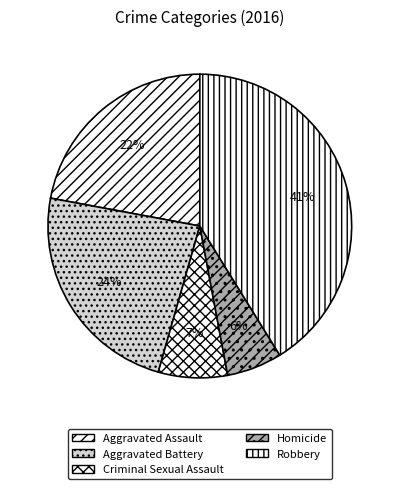

What is the smallest slice in the pie chart?

Homicide